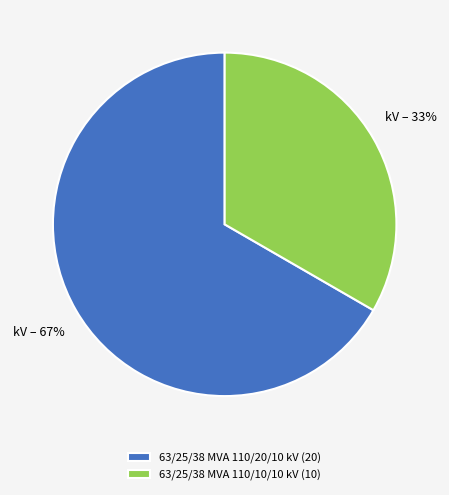

To the nearest percent, what is the combined percentage of 63/25/38 MVA 110/10/10 kV and 63/25/38 MVA 110/20/10 kV?

100%